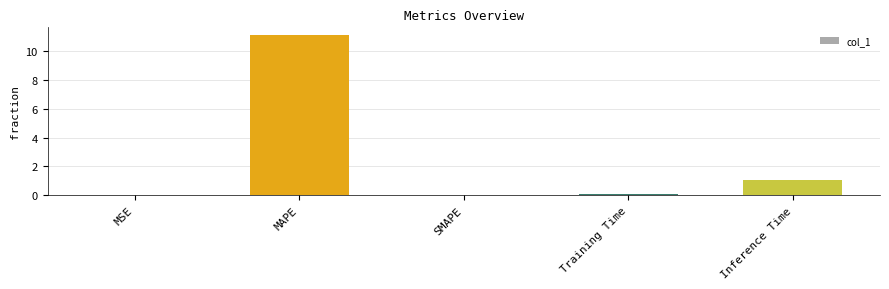

Between MAPE and SMAPE, which is larger?

MAPE